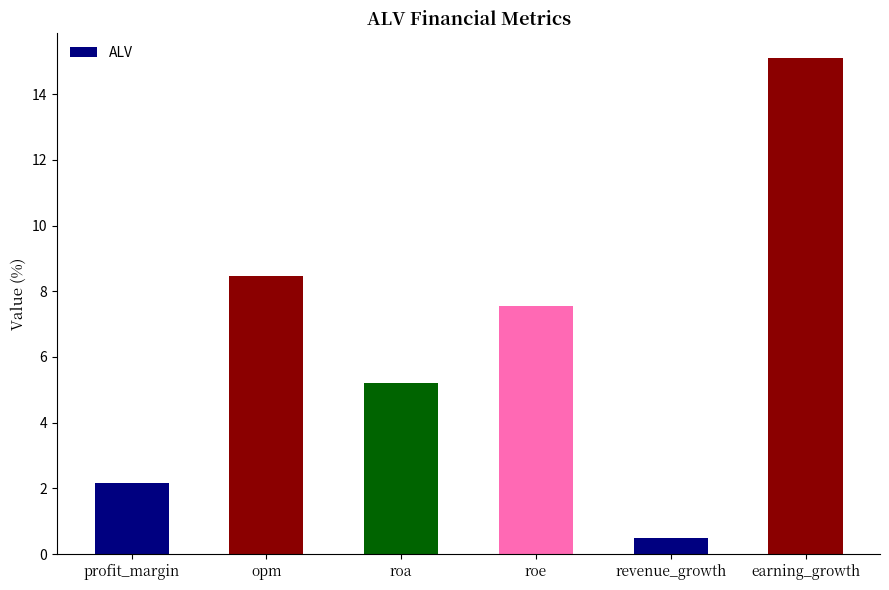

Is it true that the value at earning_growth is 25.6?

False